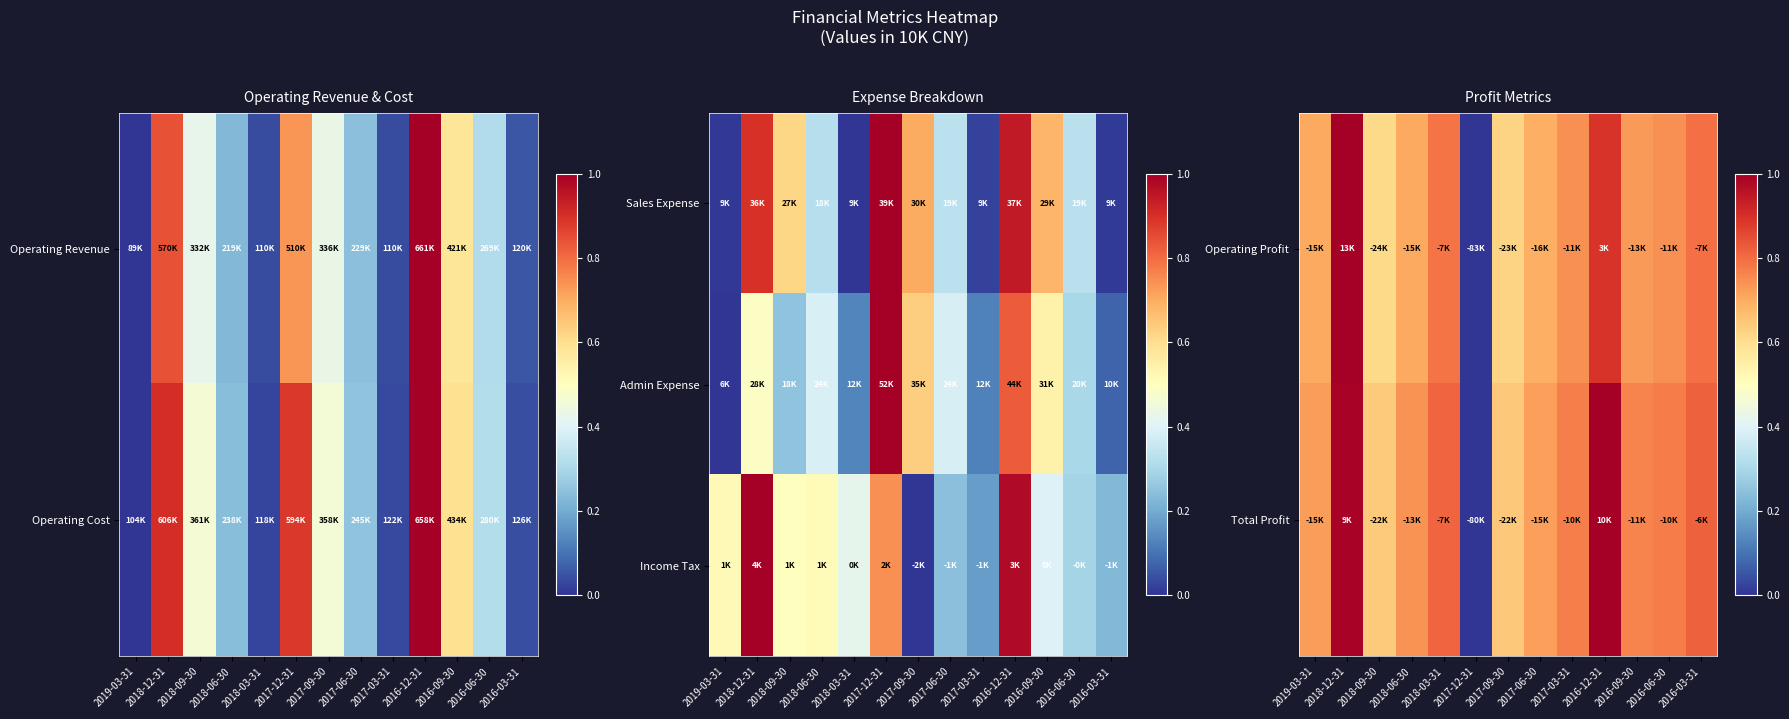

Count the number of categories in the chart.

13